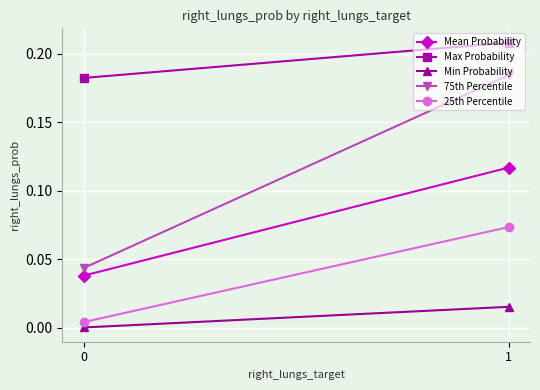

At which category is the sum across all series the highest?

1